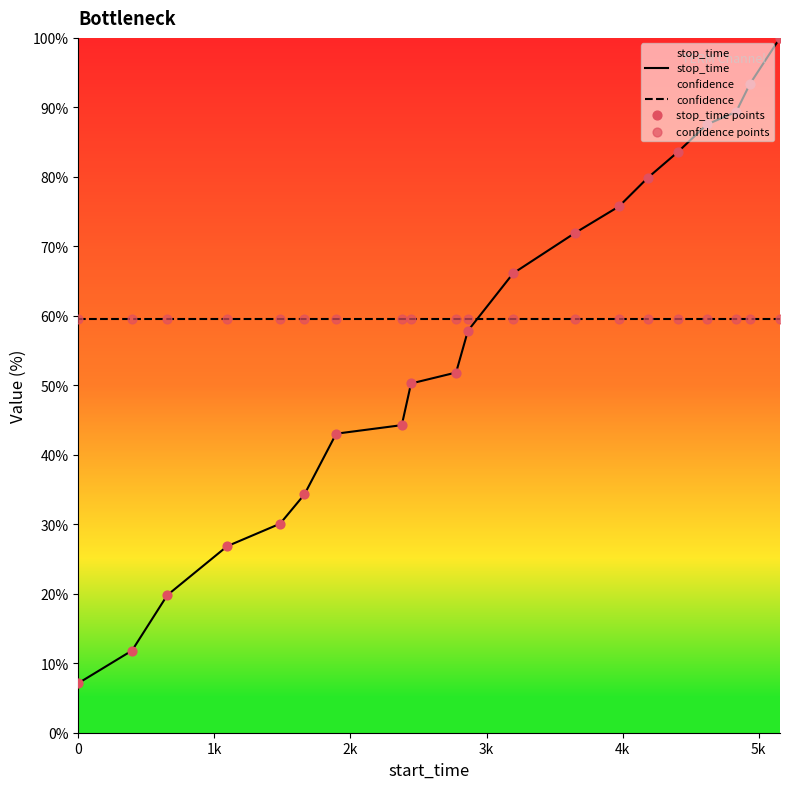

Which series has the largest Y range (max minus min)?

stop_time